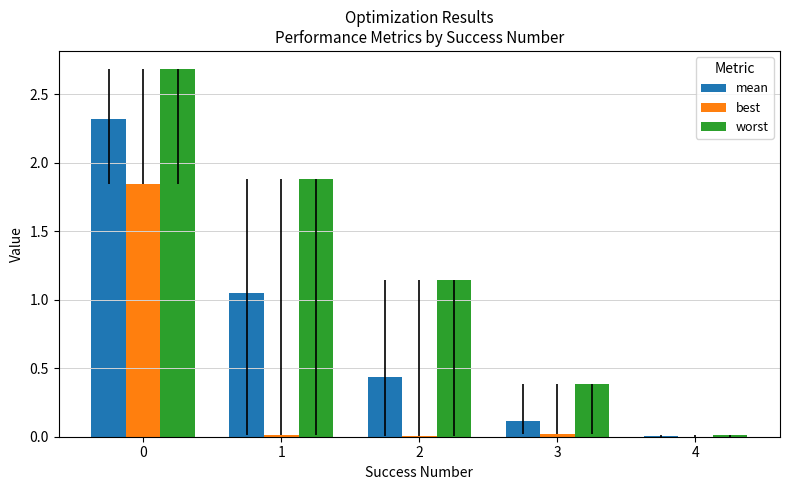

The worst series shows 1.9 at 1. True or false?

True